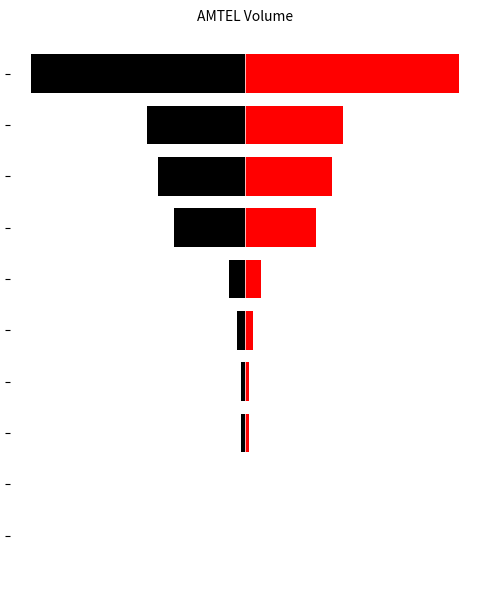

How many values in the vol_right series are below 34000?

5